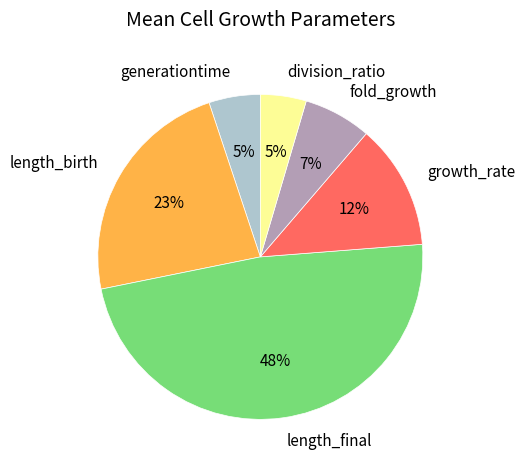

Do division_ratio and fold_growth together represent more than half of the pie?

No